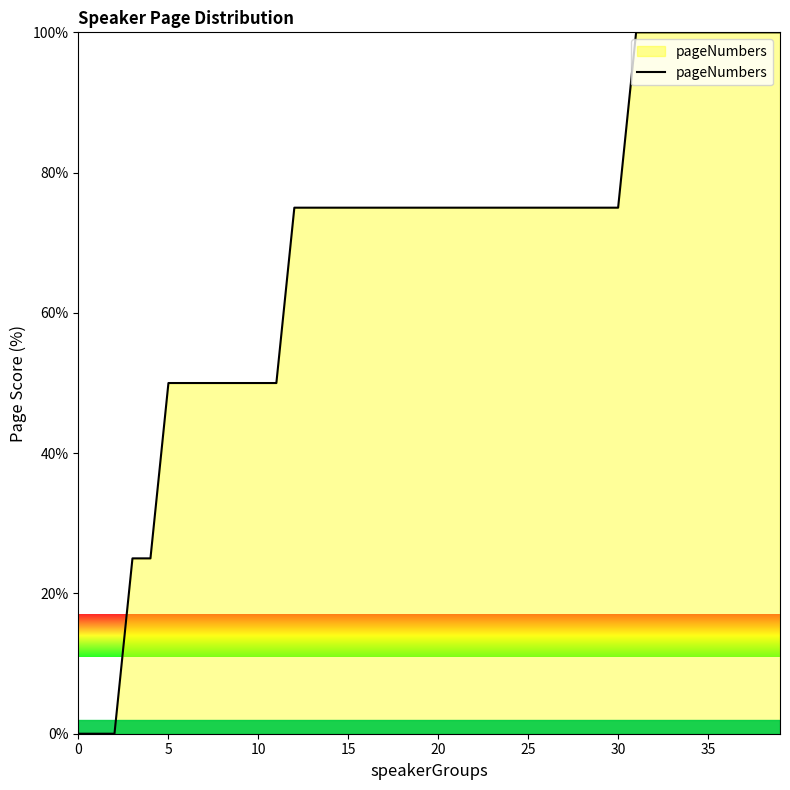

What is the maximum value shown in the chart?

100